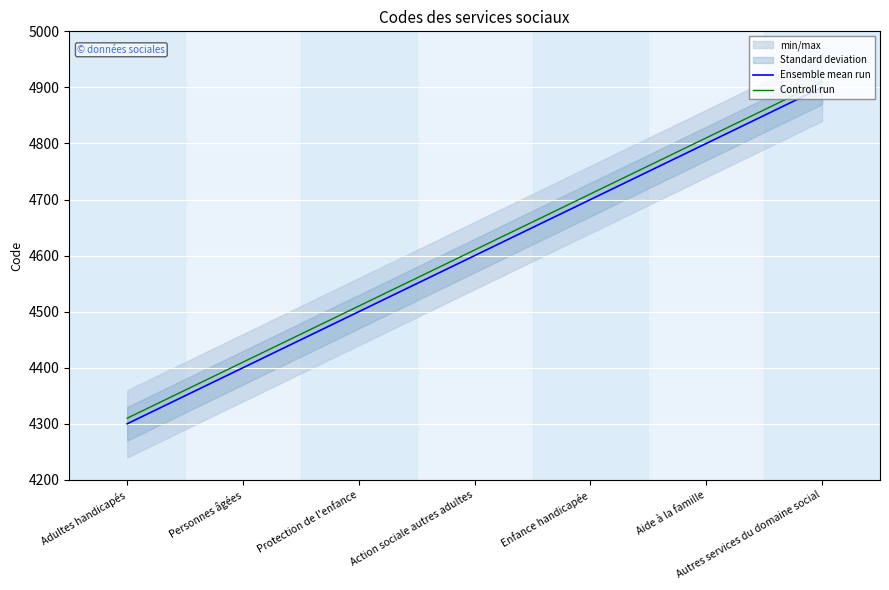

What is the label of the 2nd point from the right?

Aide à la famille